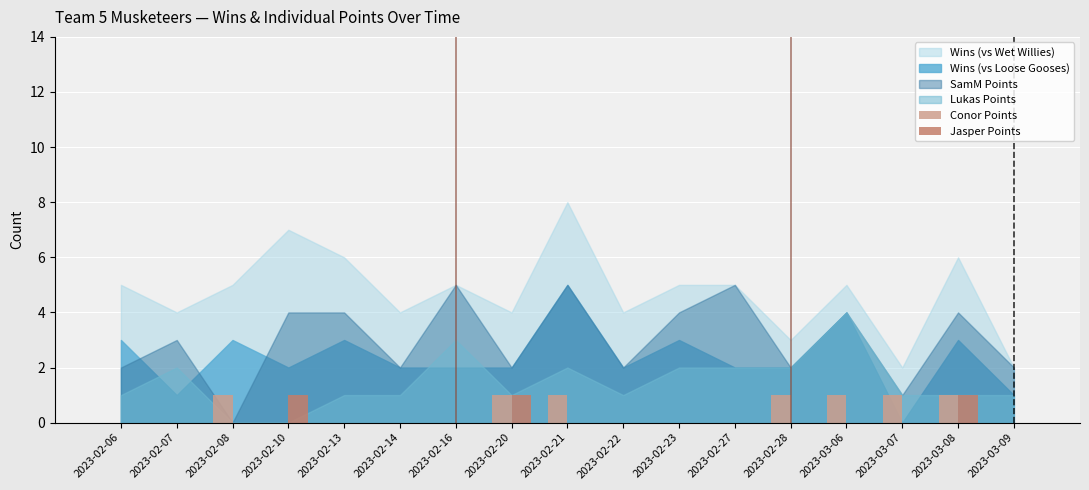

True or false: Conor Points has a value of 1 at 2023-03-07.

True